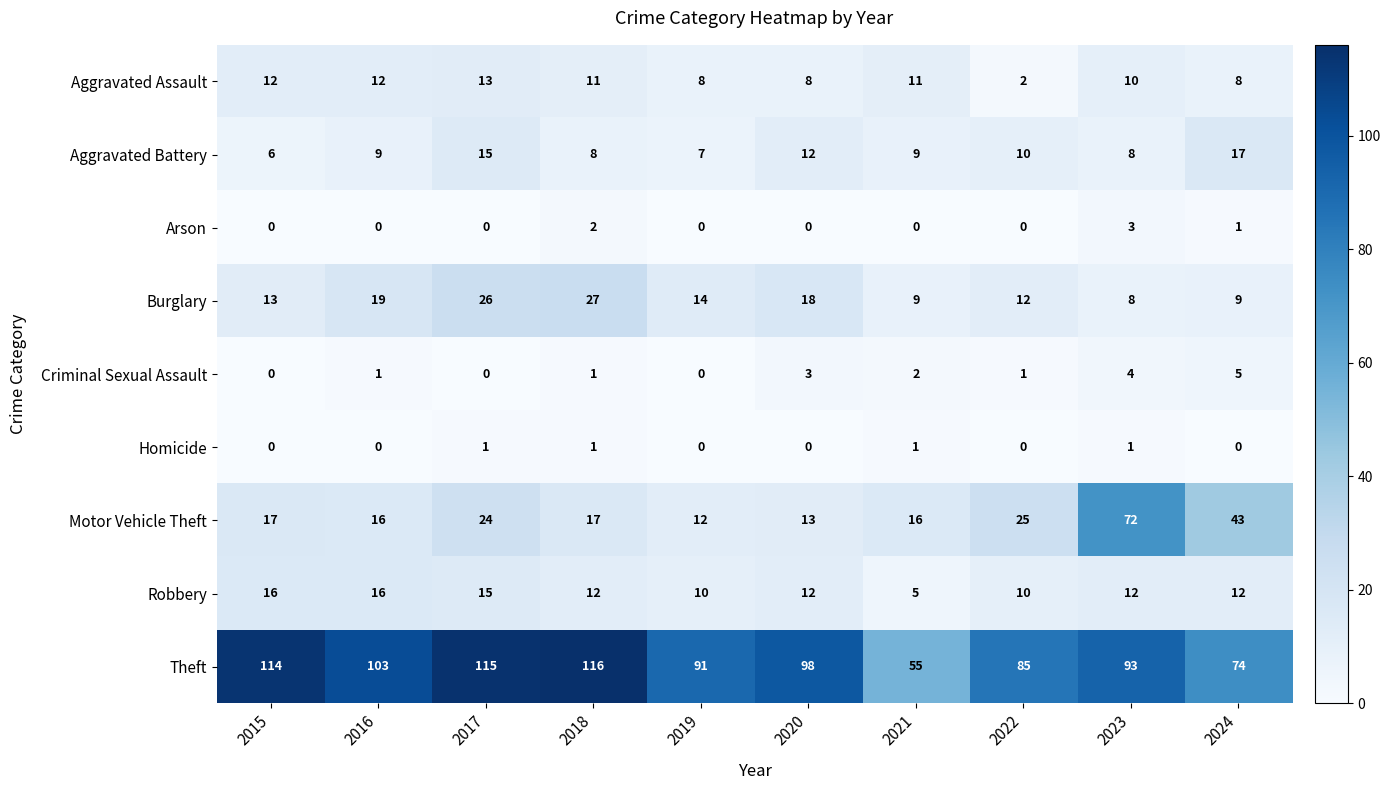

How many categories are shown in the chart?

10